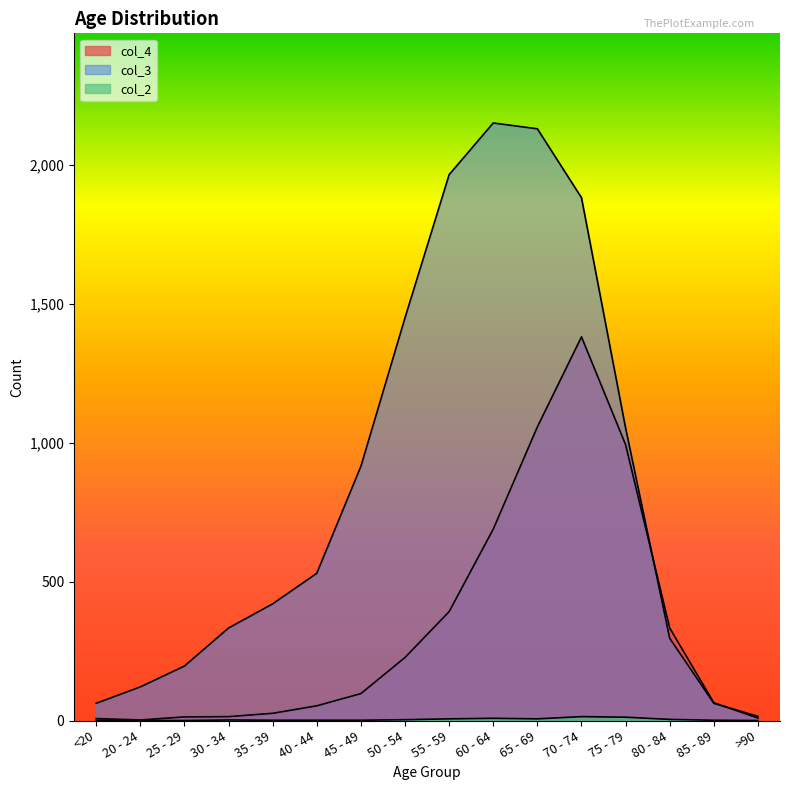

Which series has the widest spread of values?

col_3